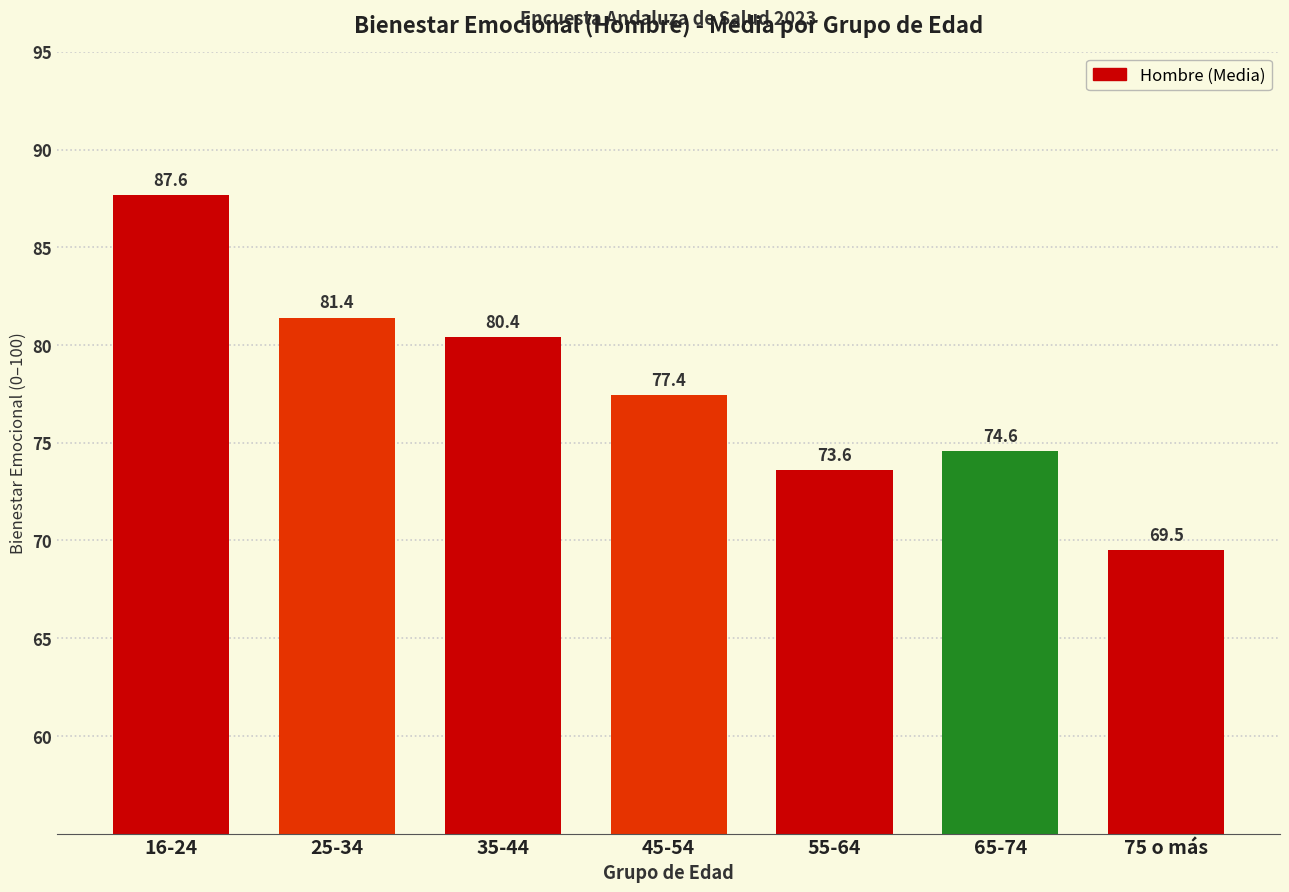

Reading left to right, list all the values displayed in this chart.

87.6	81.4	80.4	77.4	73.6	74.6	69.5